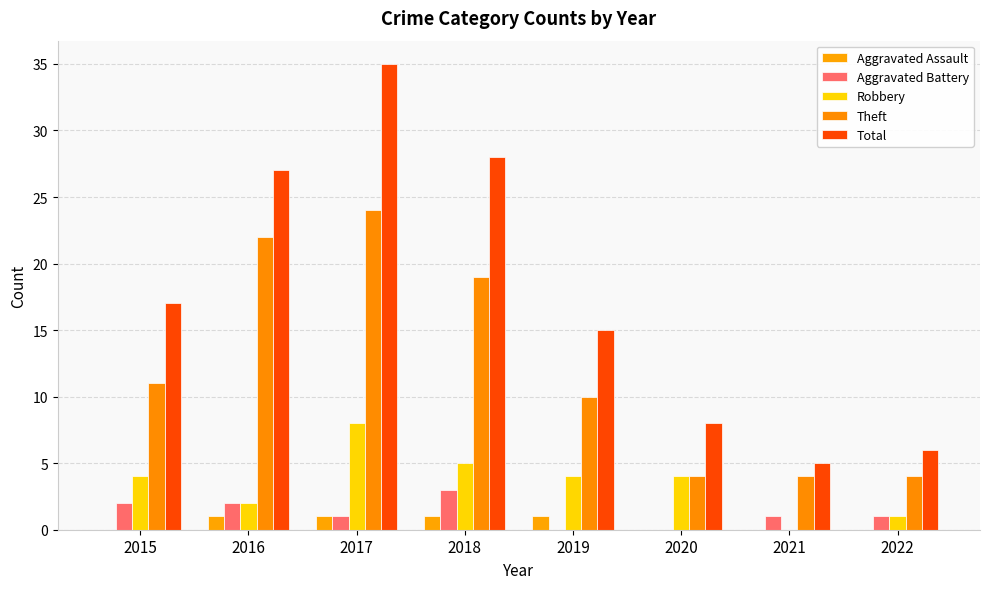

Count the number of categories in the chart.

8